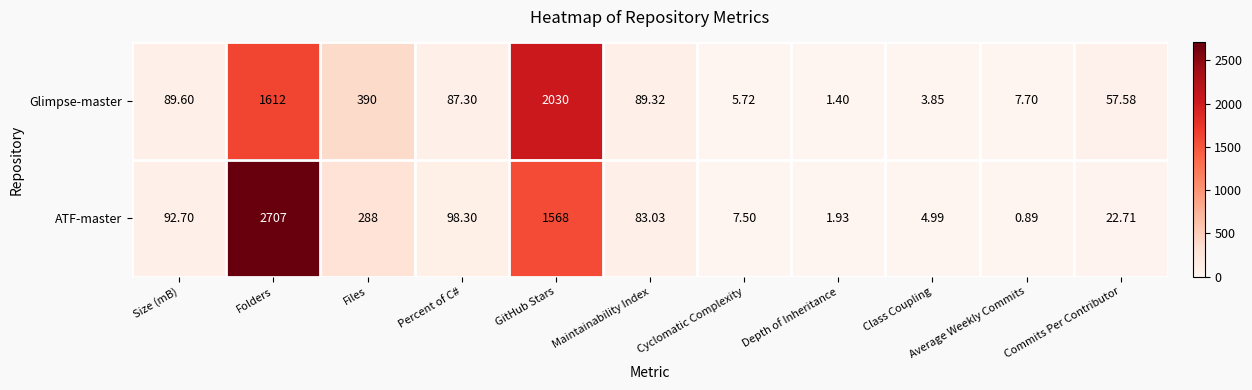

Which series has the widest spread of values?

ATF-master